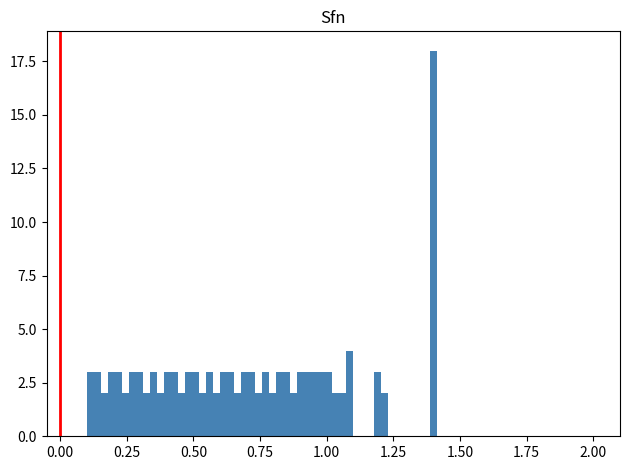

Around what value on the x-axis is the tallest bar? Give the approximate position of its centre, as read against the axis.

1.40